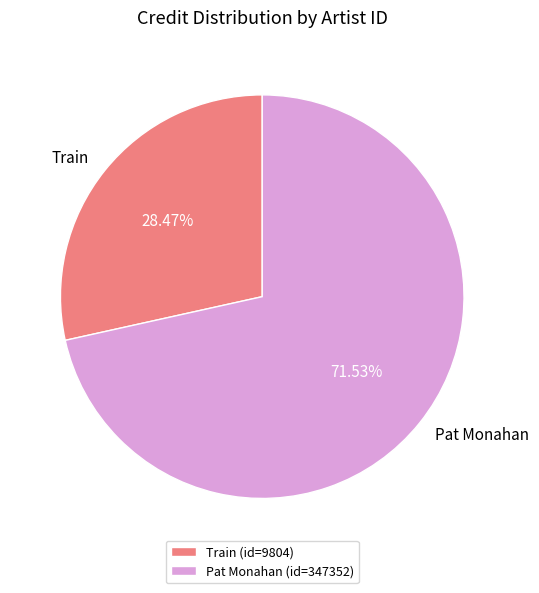

Is there a majority slice in this chart?

Yes